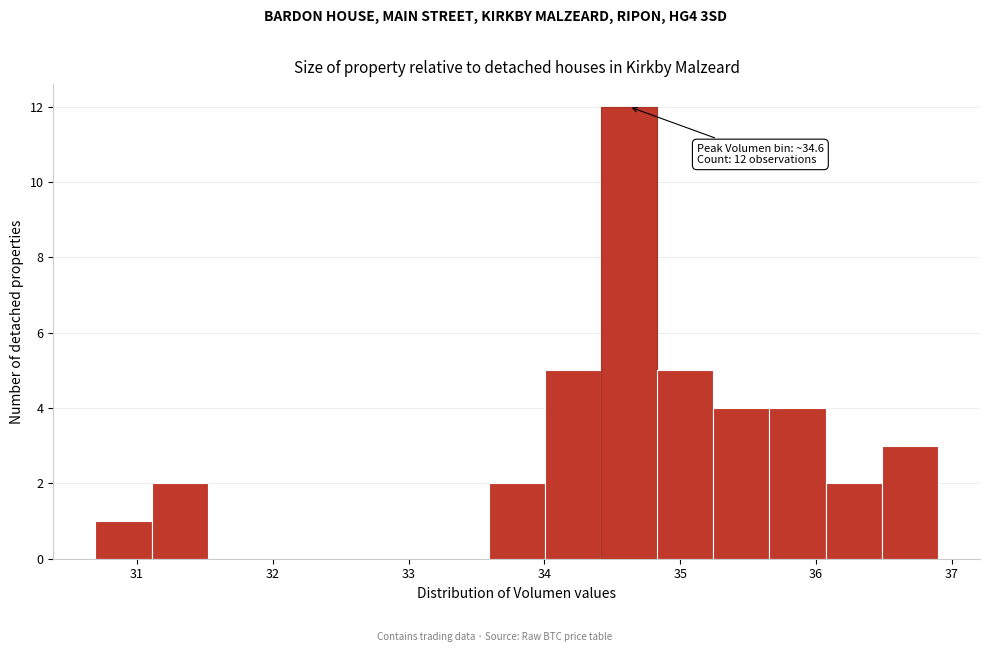

Which range on the x-axis has the tallest bar?

34.4 to 34.8